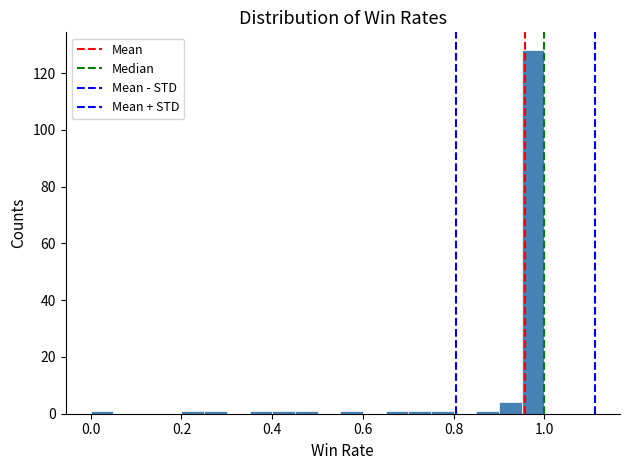

Read against the x-axis, roughly where is the centre of the tallest bar?

0.98